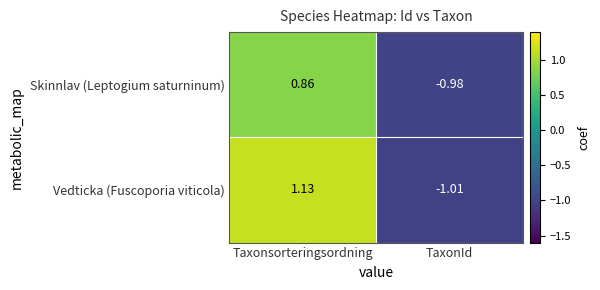

At which label is Vedticka (Fuscoporia viticola) closest to 0?

TaxonId